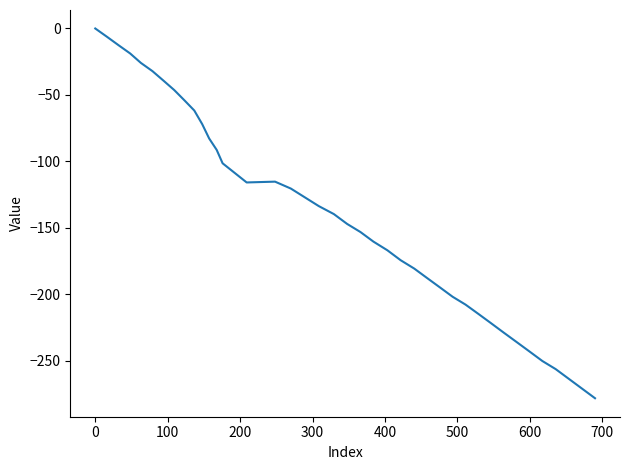

What is the difference between the maximum and minimum values?

278.1